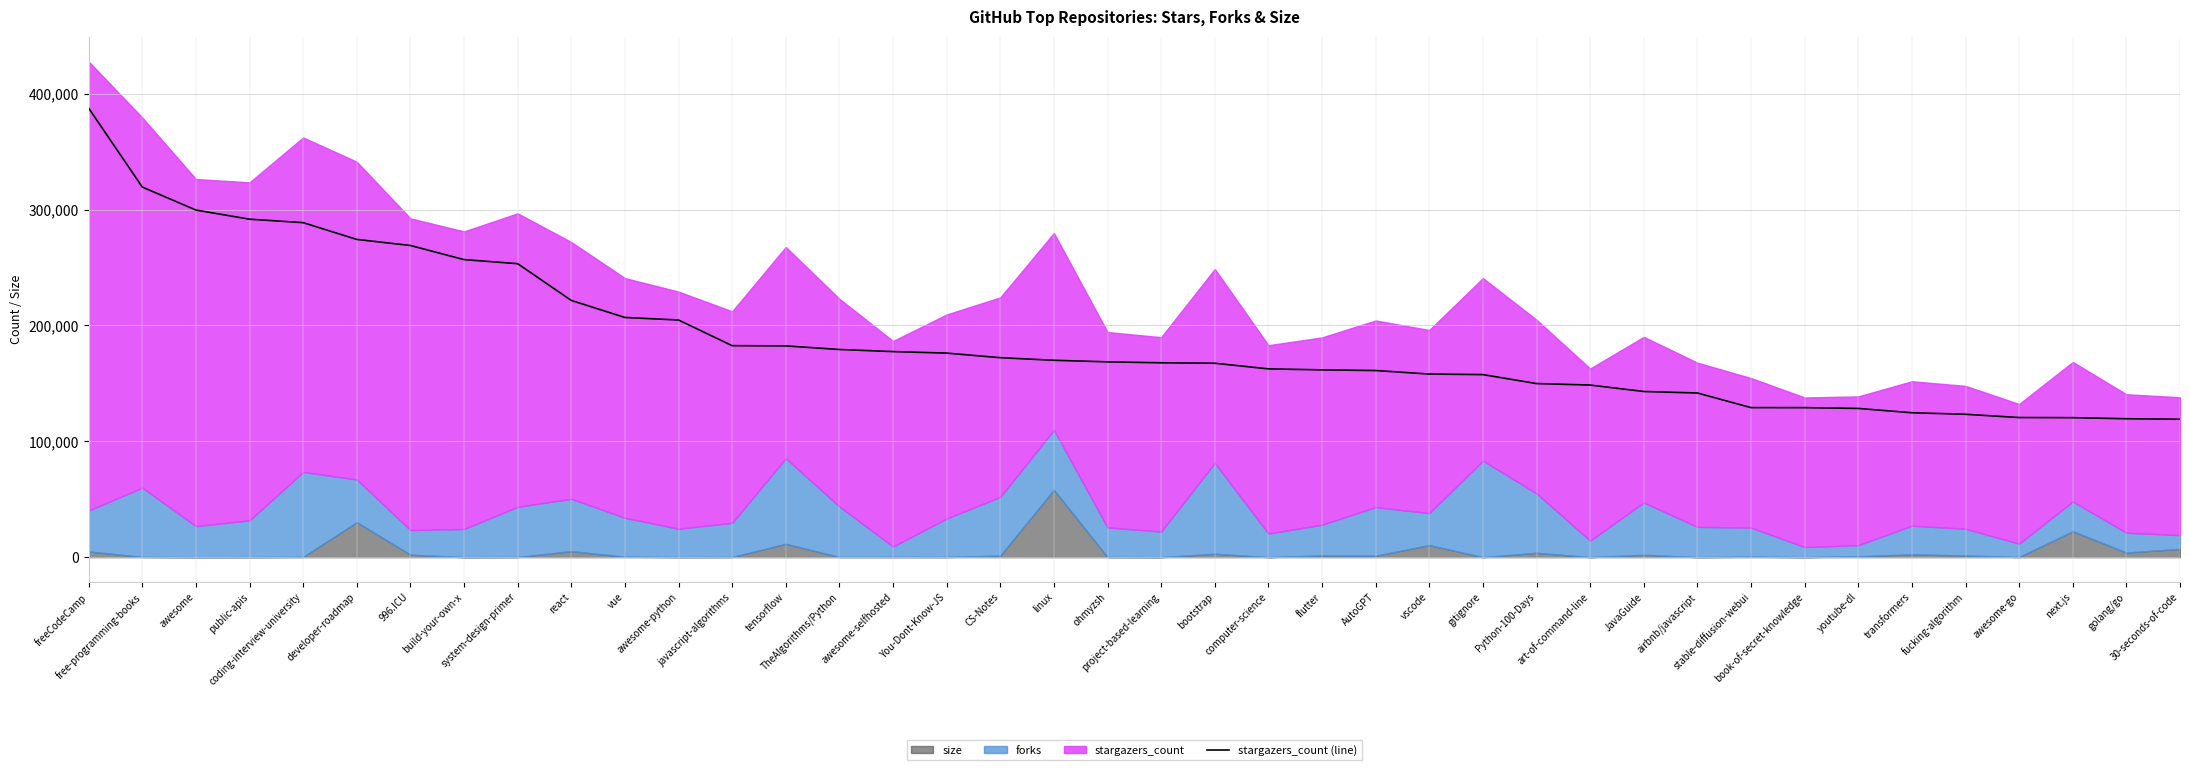

What is the difference between the maximum and second lowest values?

268104